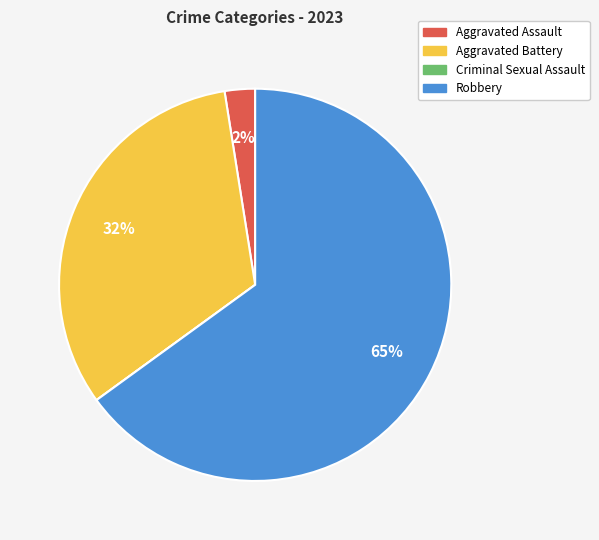

Which slice is the largest?

Robbery